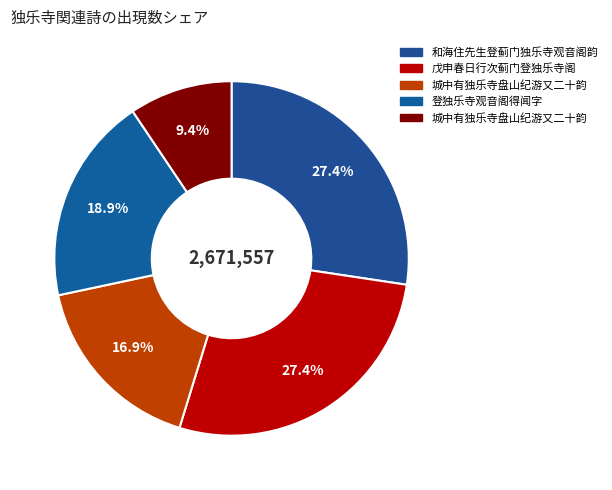

Count the number of slices in the pie.

5